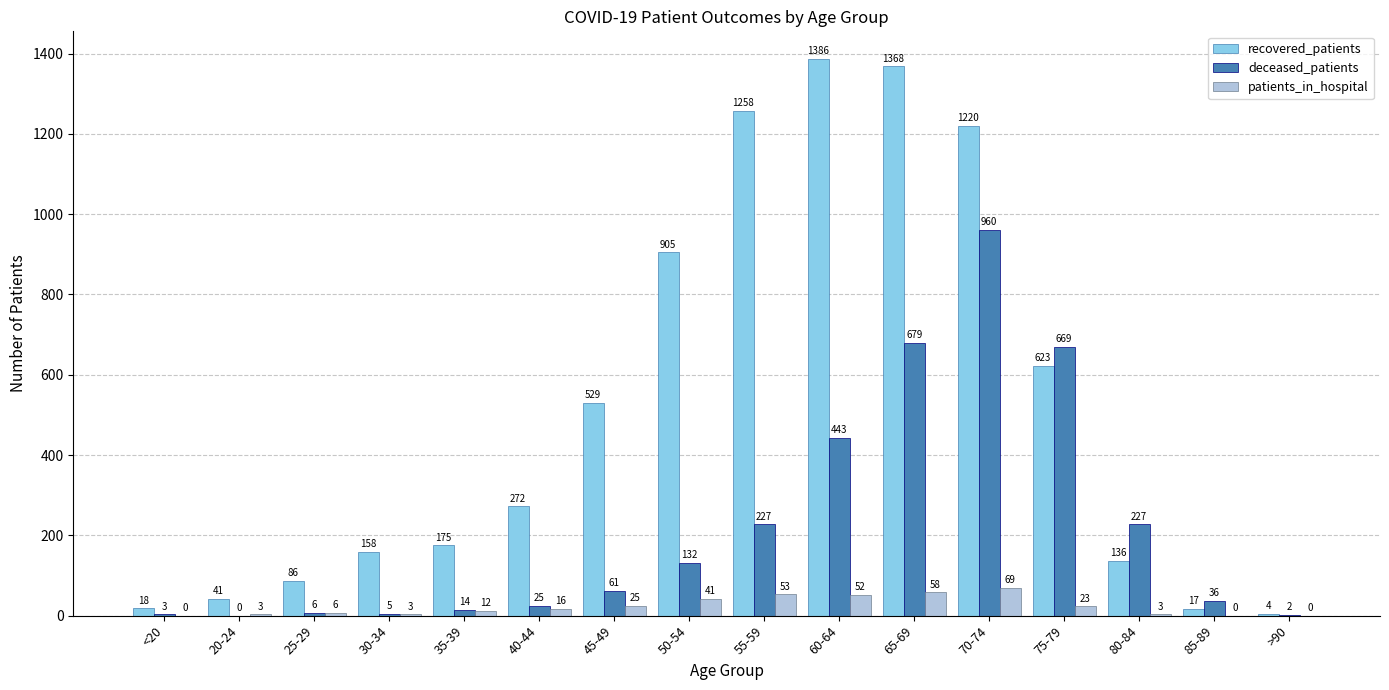

The value of patients_in_hospital at 75-79 is 23. True or false?

True